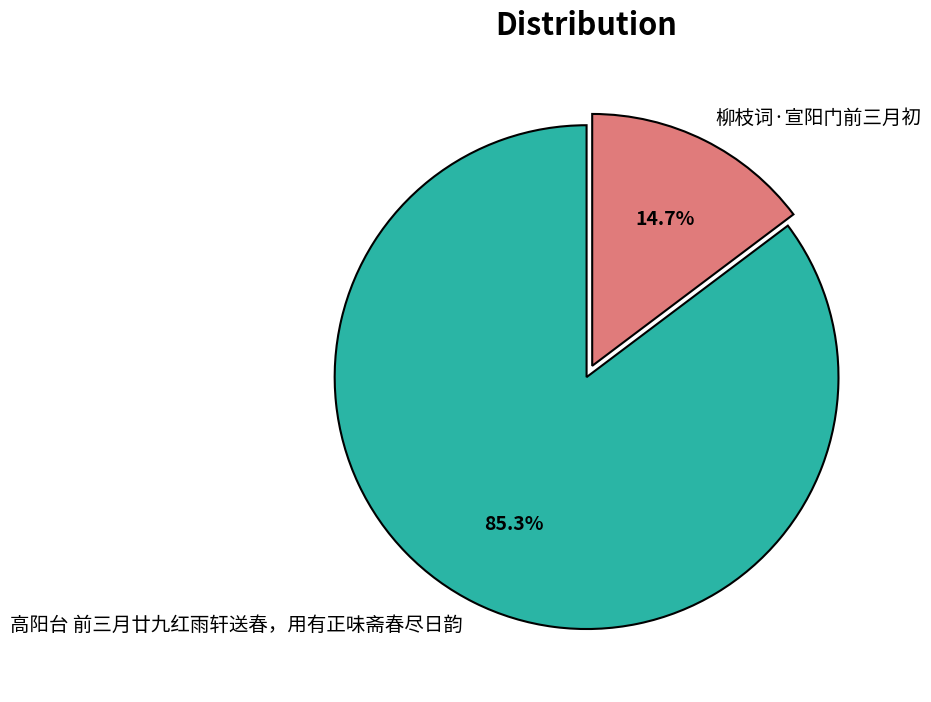

The 高阳台 前三月廿九红雨轩送春，用有正味斋春尽日韵 slice represents 95% of the pie. True or false?

False